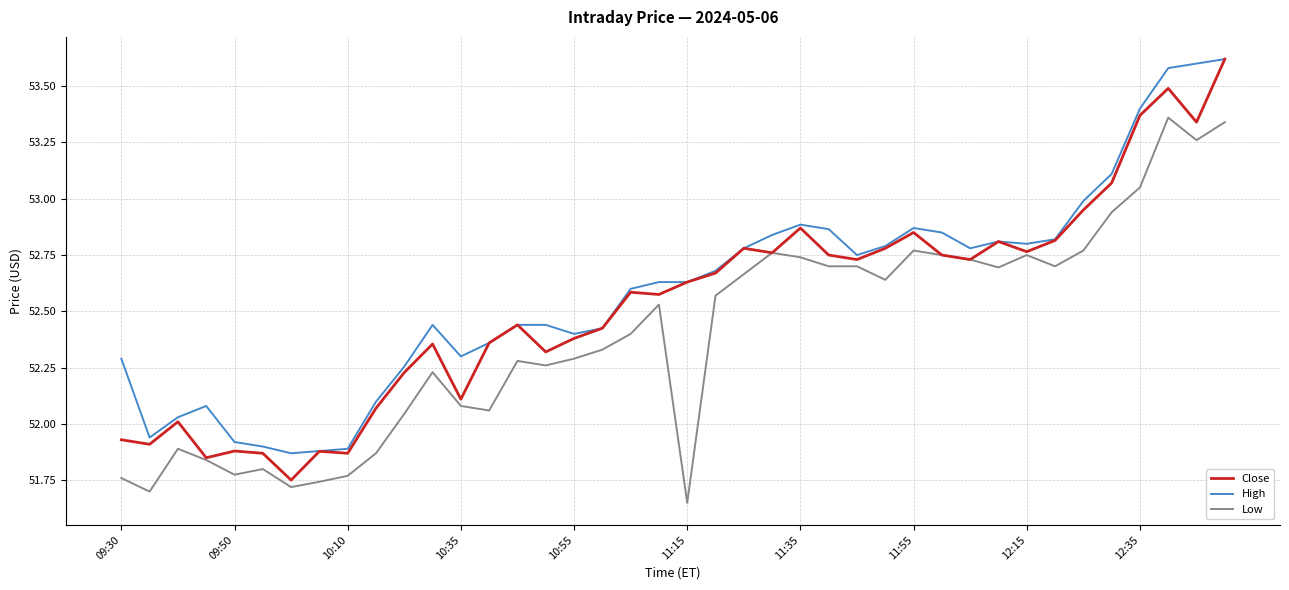

What is the greatest value displayed?

53.6